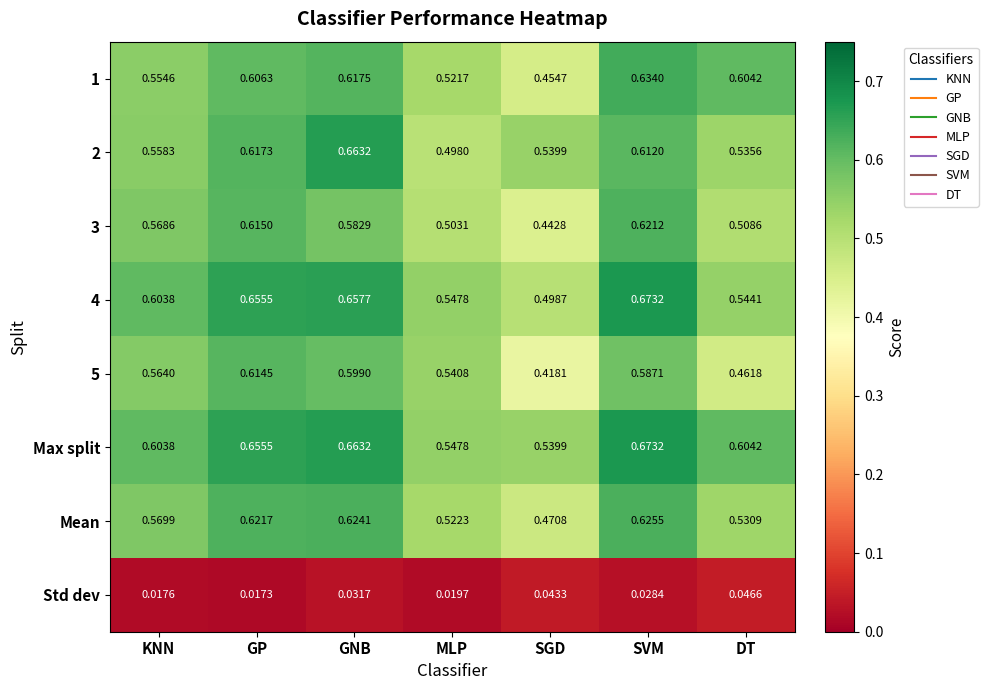

At which category is the sum across all series the highest?

SVM